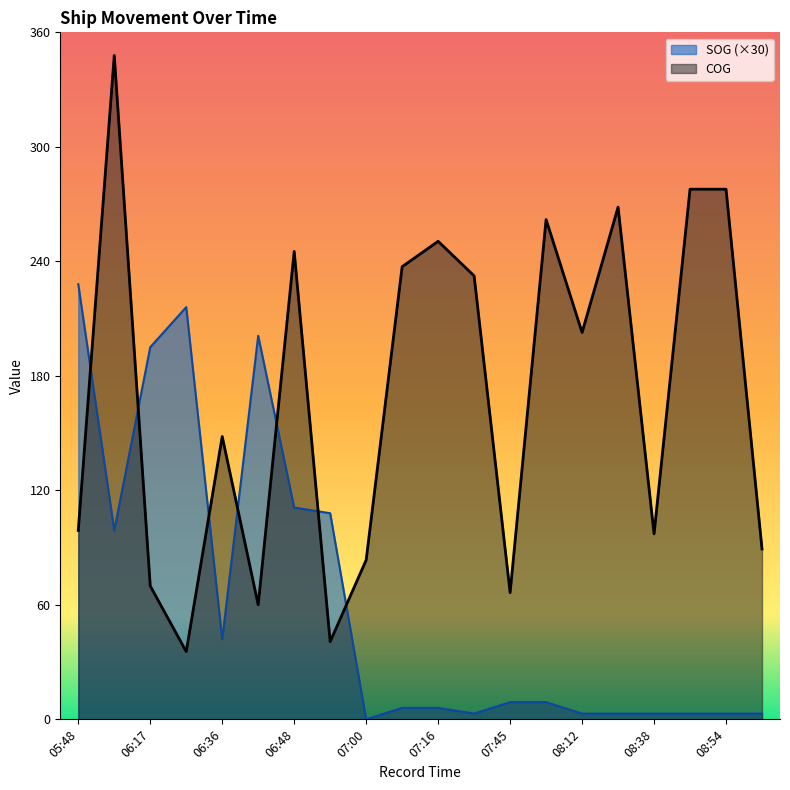

What value does the COG series have at 05:48?

99.0